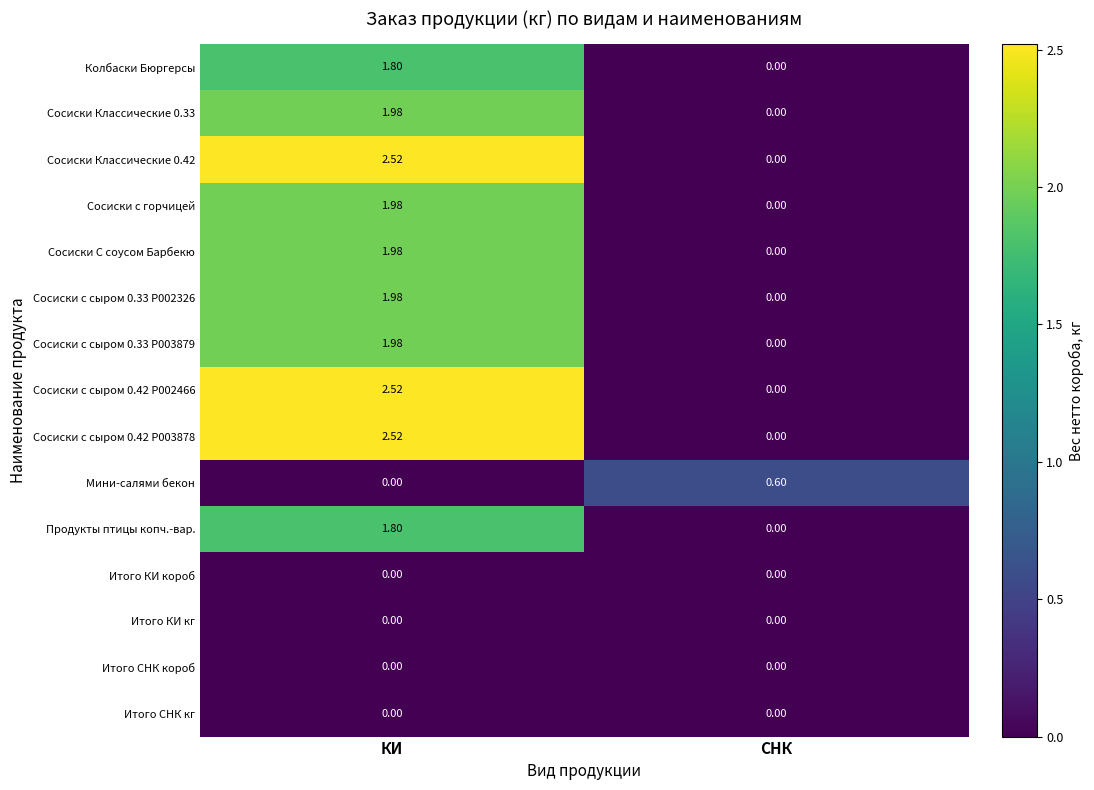

How many categories are shown in the chart?

2